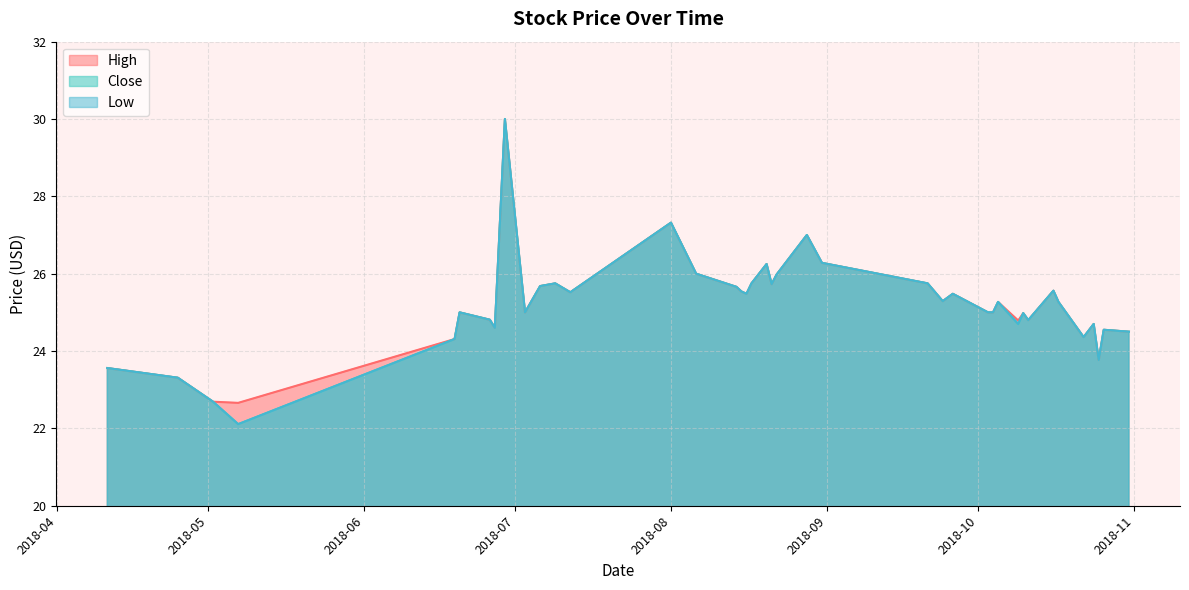

What position from the left is 2018-10-16?

34